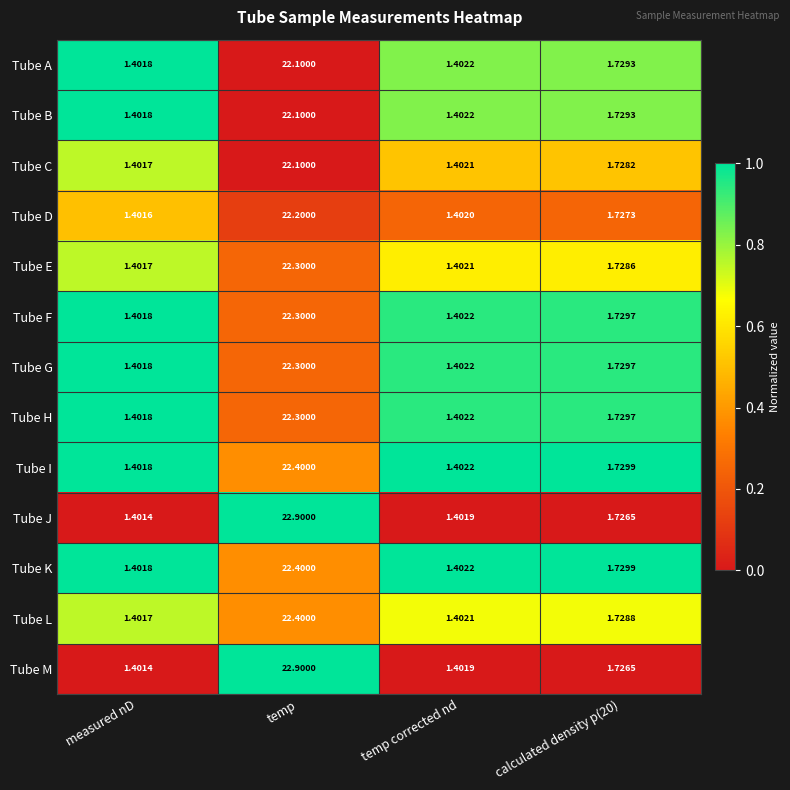

Count the number of categories in the chart.

4